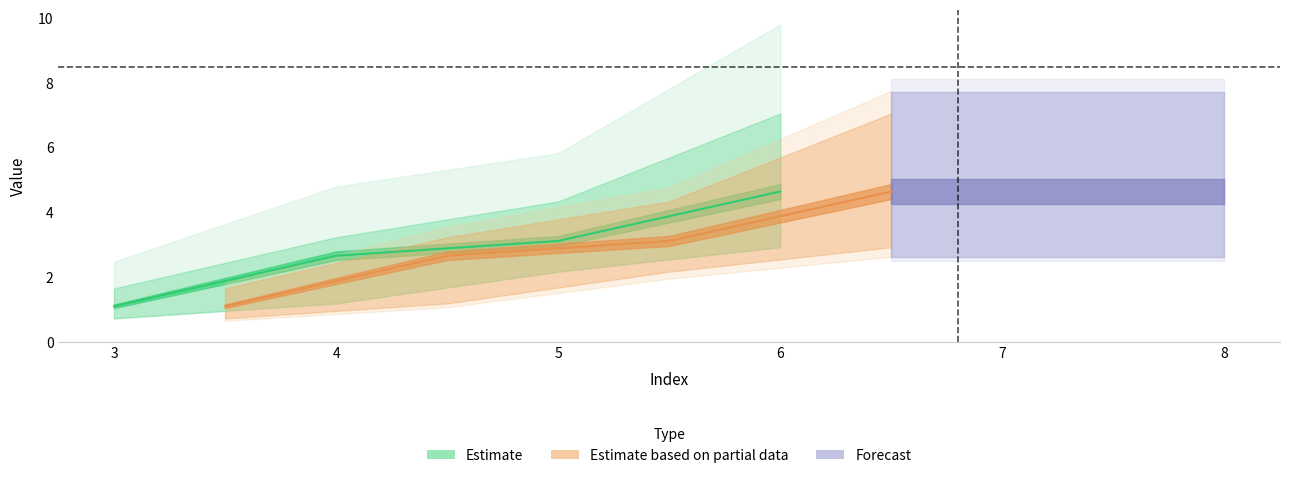

What is the sum of all 3 values?

11.5